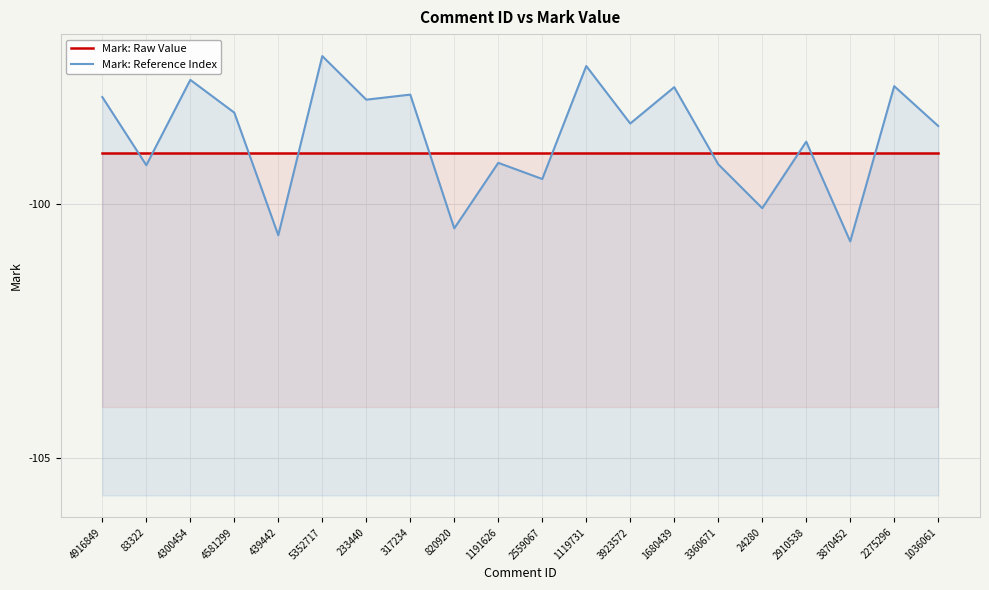

True or false: Mark: Raw Value has more than 2 points higher than both neighbors.

False